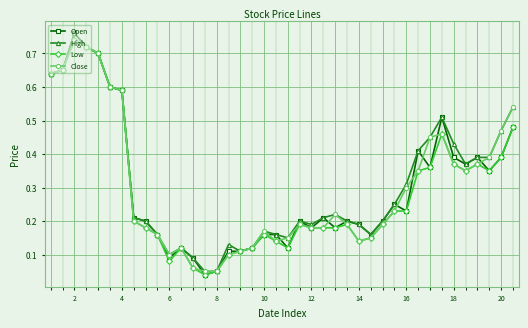

Which series has the largest range (max minus min)?

Open